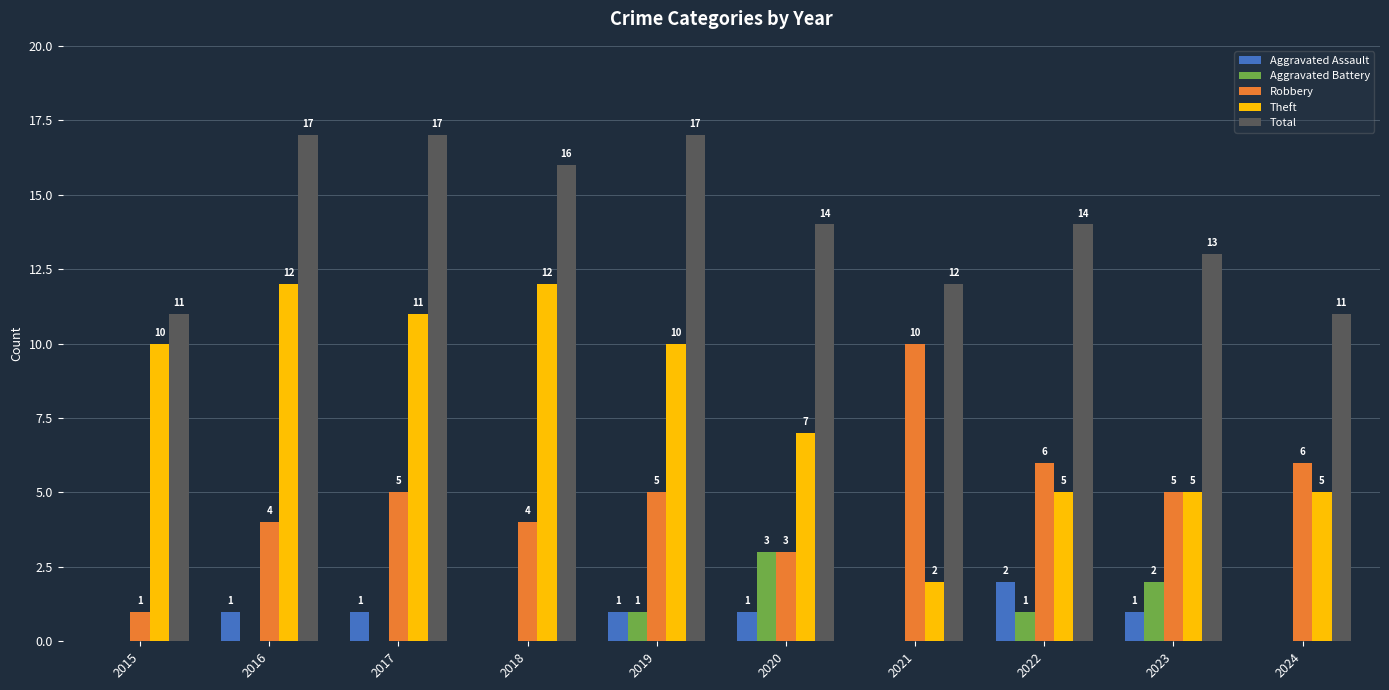

What is the total value across all series at 2021?

24